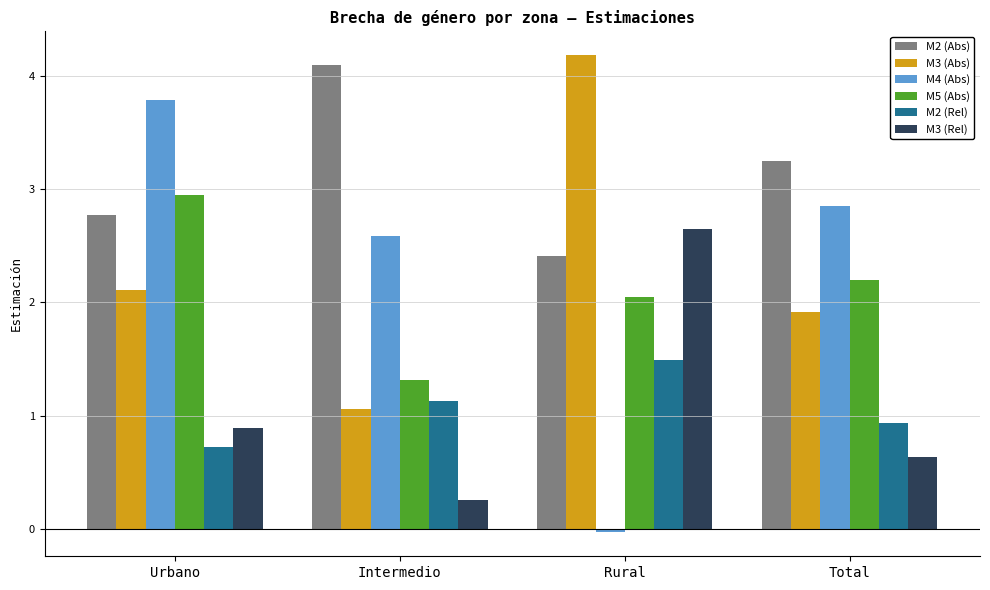

Which series has the largest total across all categories?

M2 (Abs)